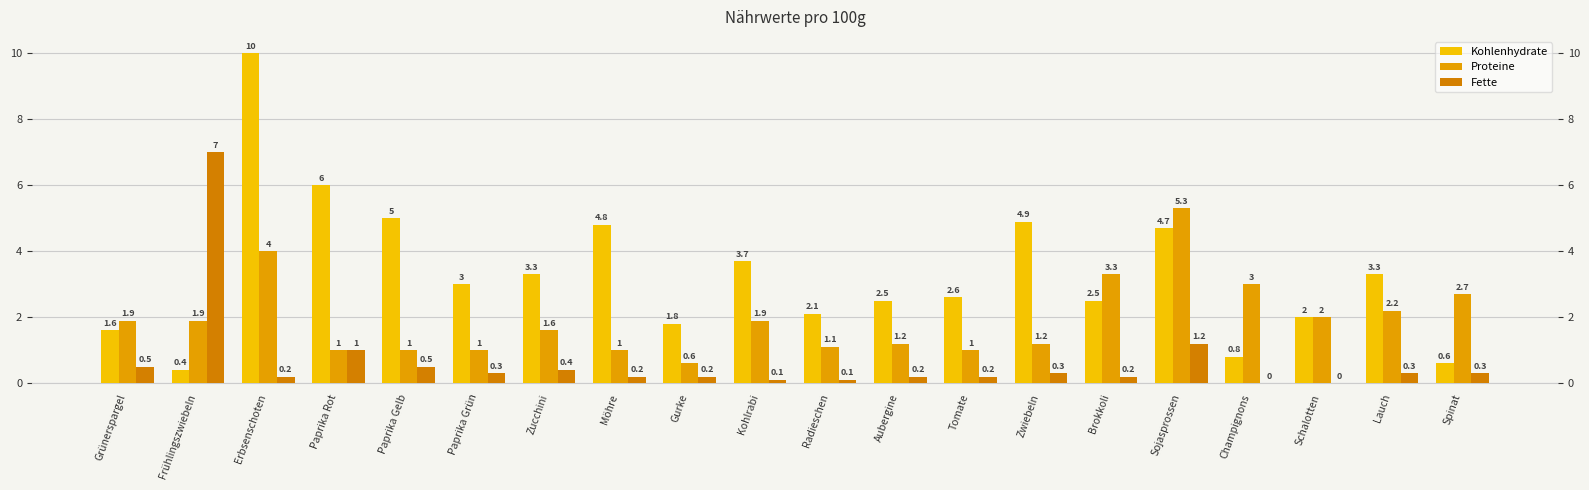

Which series has the largest range (max minus min)?

Kohlenhydrate